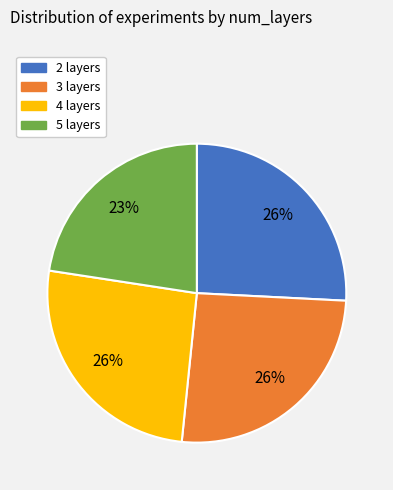

Is it true that 3 layers is 18% of the pie?

False